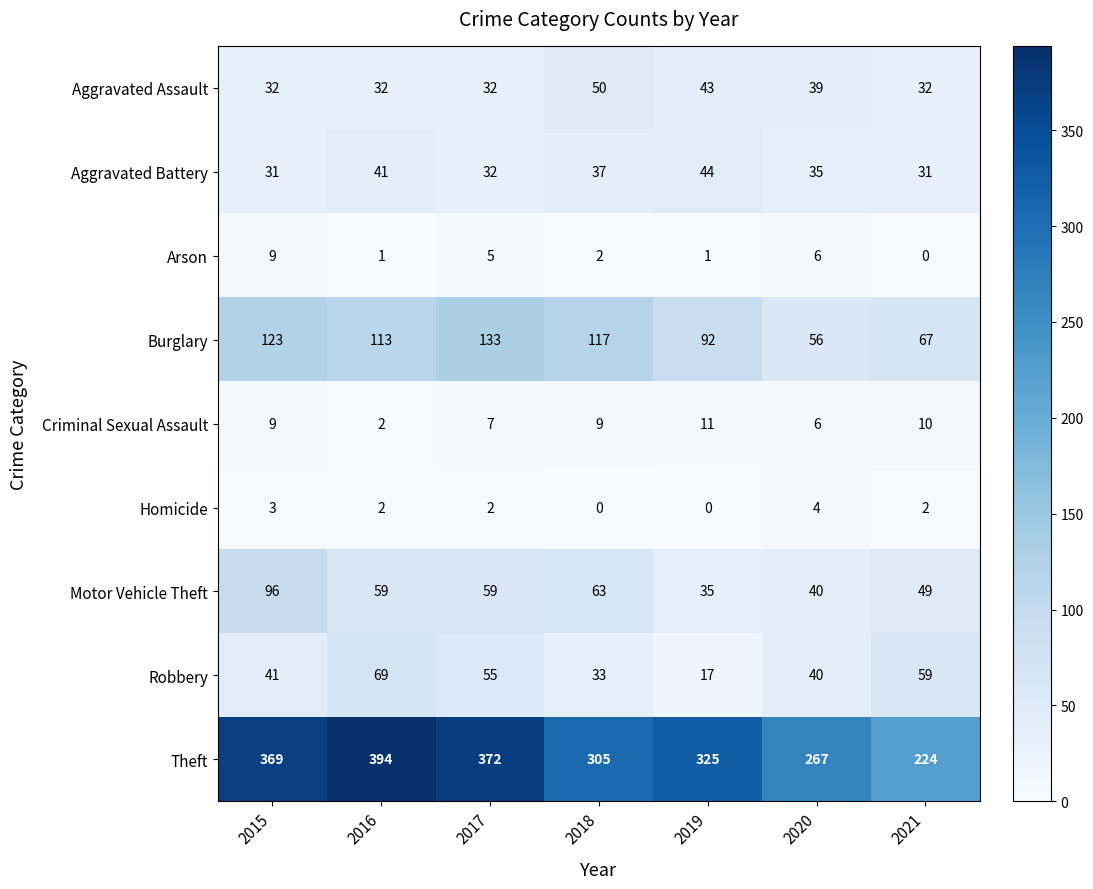

Which series changed the most between 2020 and 2021?

Theft